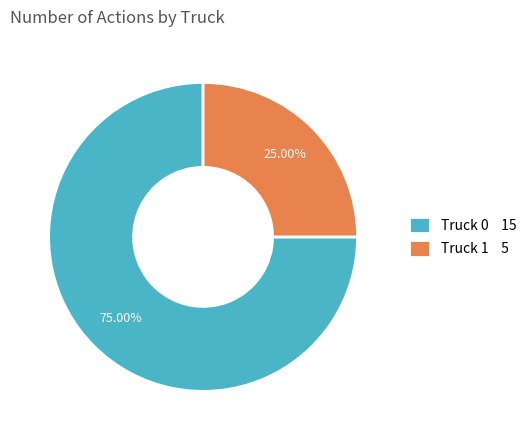

What percentage is the Truck 0 slice, to the nearest percent?

75%